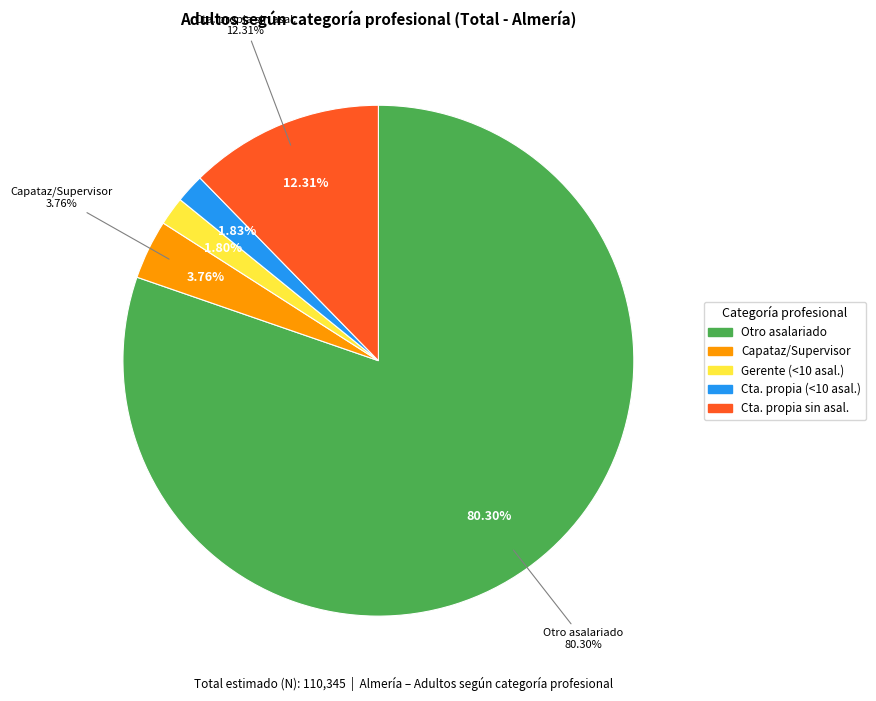

Count the number of slices in the pie.

5